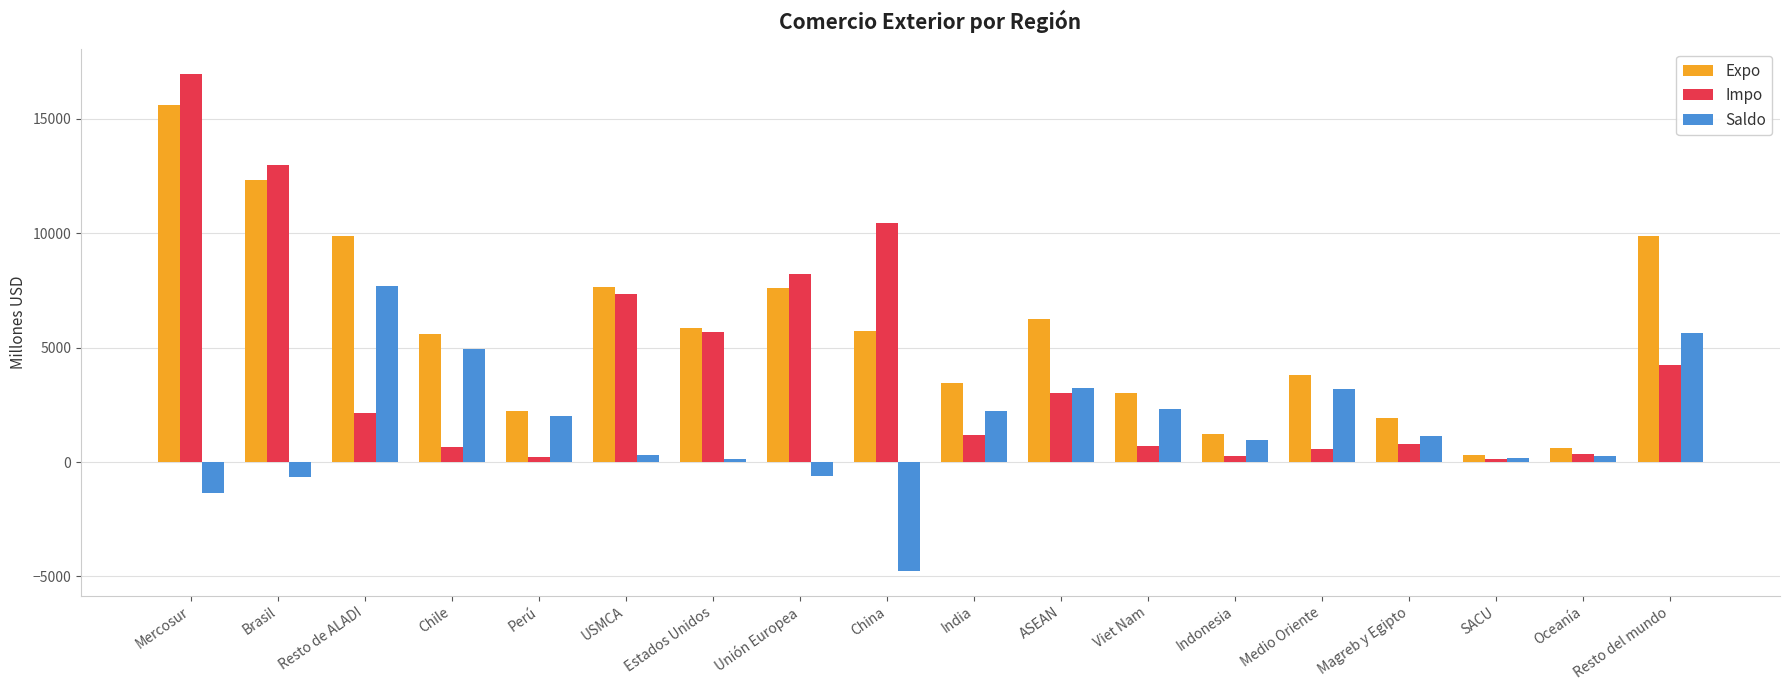

The value of Expo at Magreb y Egipto is 2994.8. True or false?

False